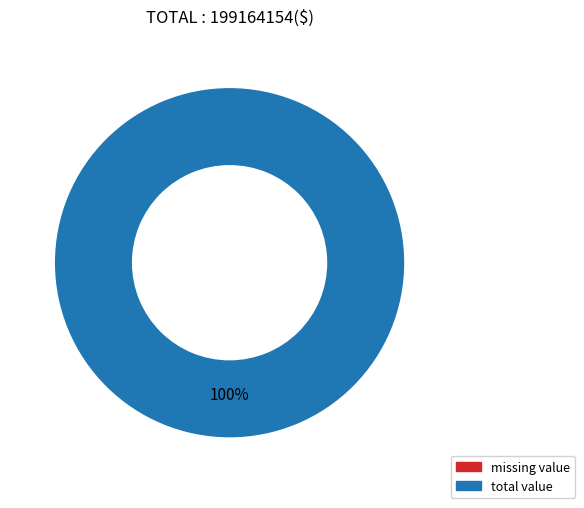

Between missing value and total value, which is larger?

total value